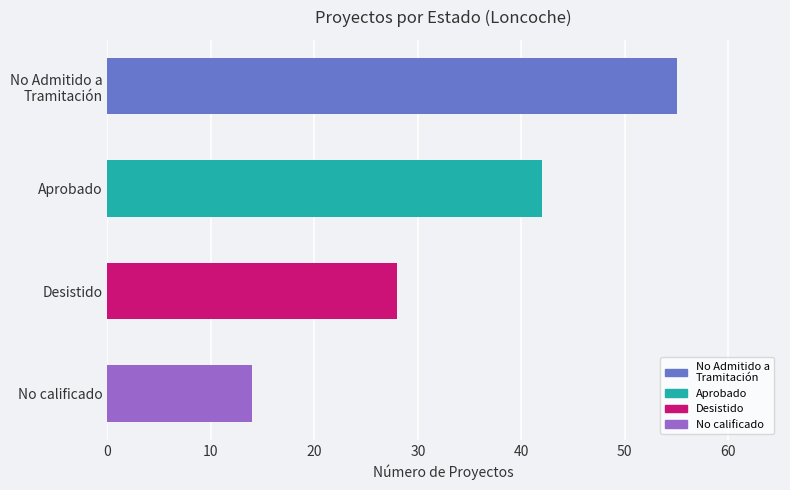

What is the value of the 2nd bar from the left?

42